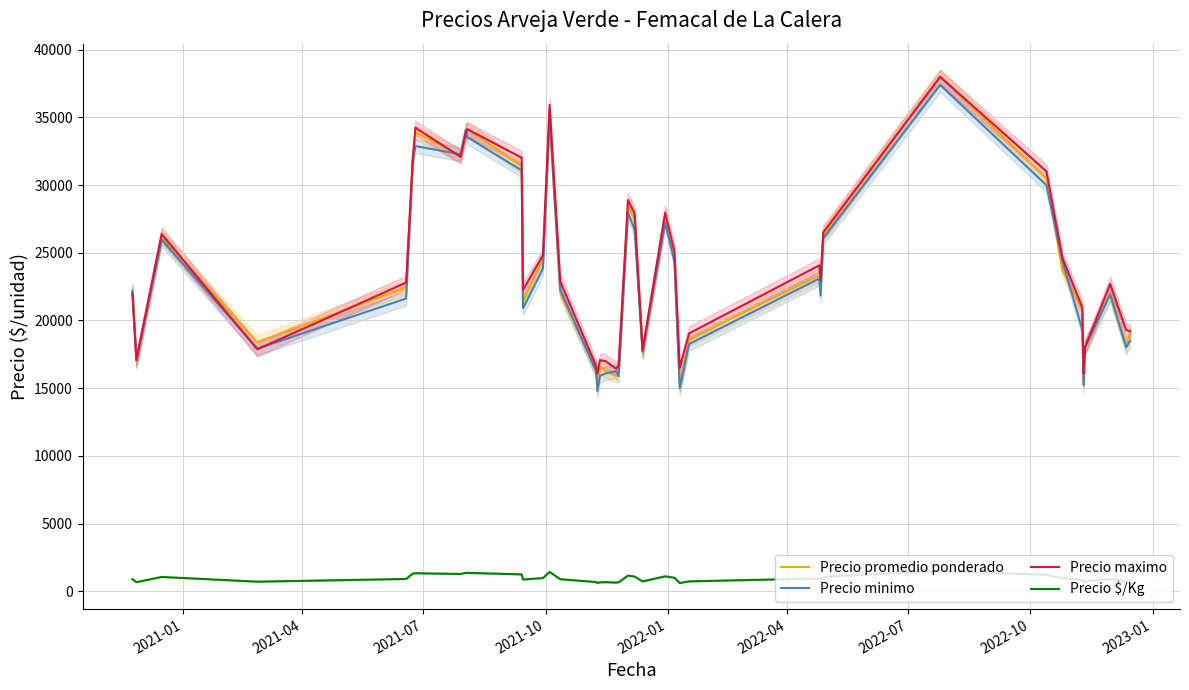

What is the lowest value of the Precio promedio ponderado series?

15182.8